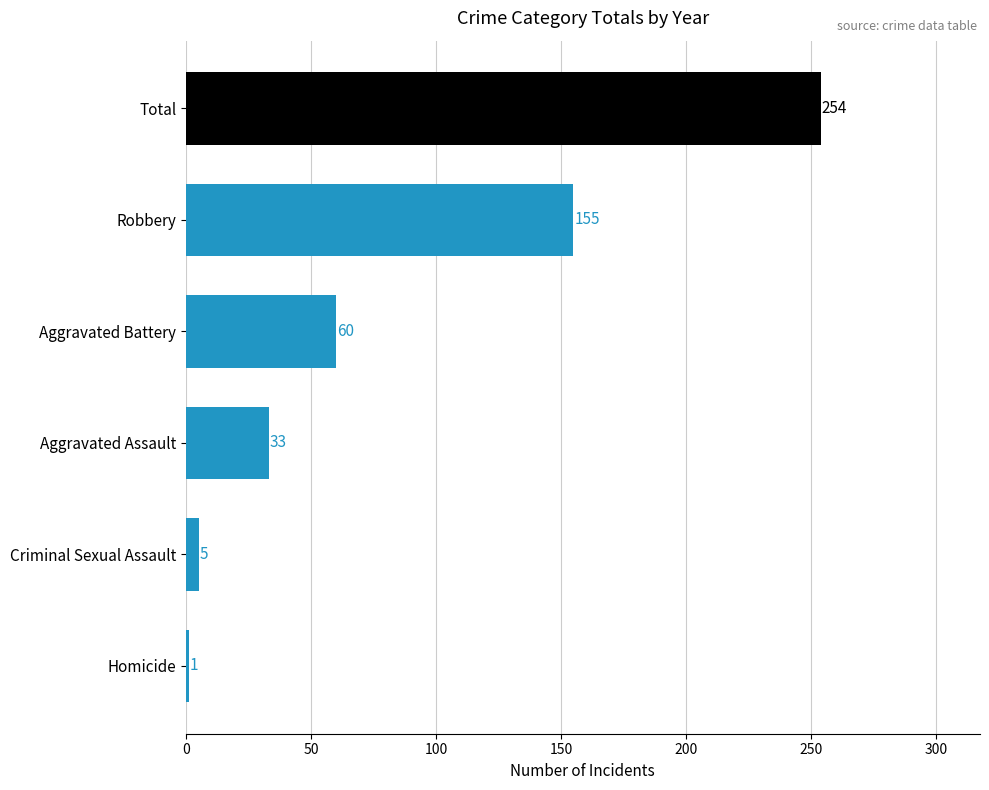

Reading top to bottom, extract all data points from this chart.

Total=254	Robbery=155	Aggravated Battery=60	Aggravated Assault=33	Criminal Sexual Assault=5	Homicide=1